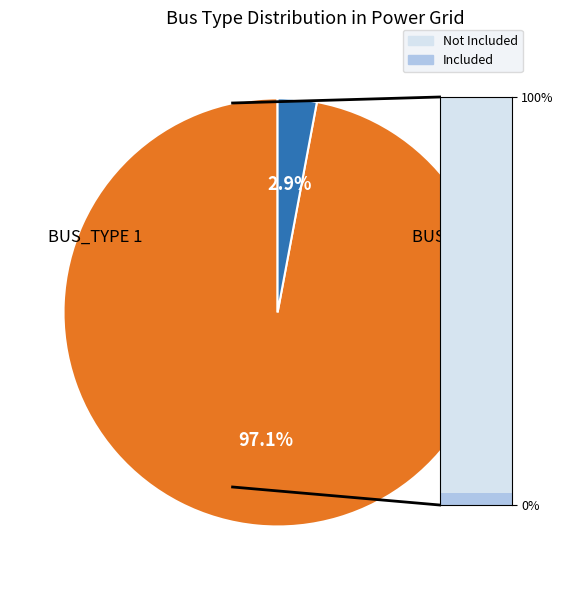

Combined, what portion of the pie is BUS_TYPE 3 and BUS_TYPE 1?

100.0%